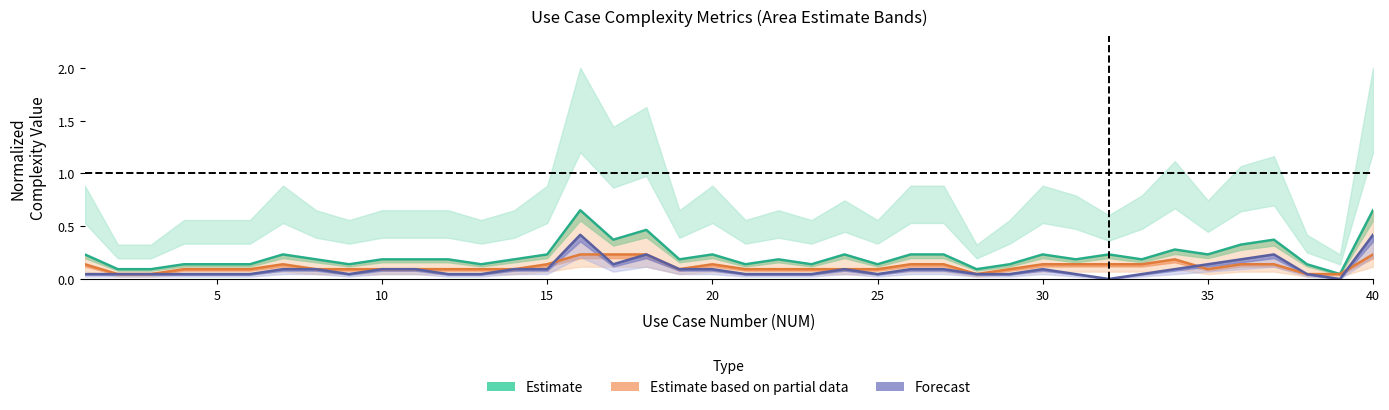

True or false: EI_ALY and INT_ALY cross at least once.

True